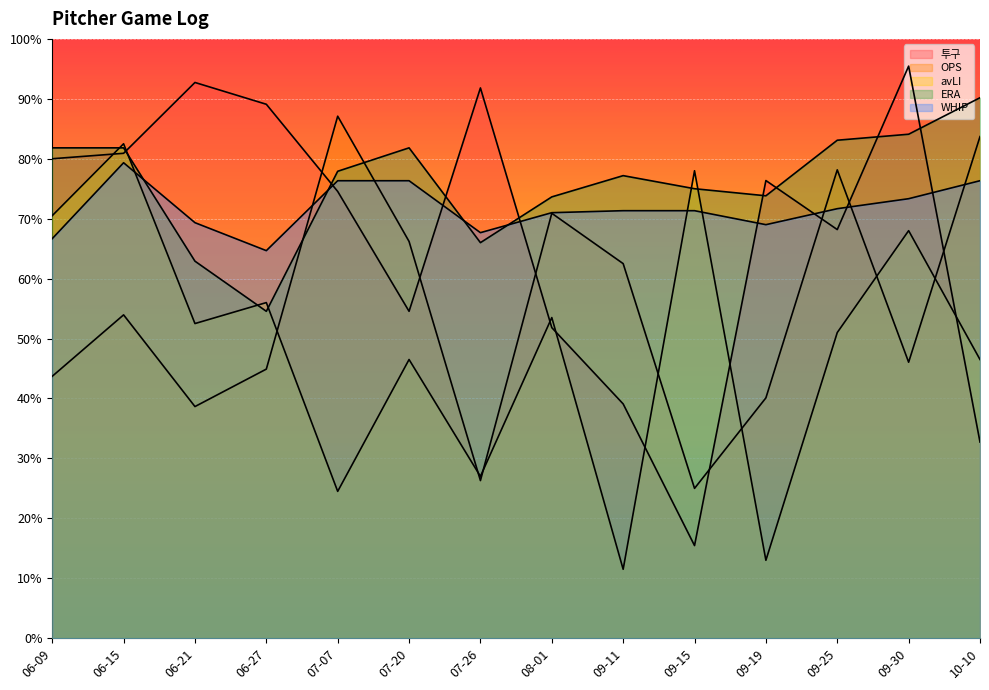

Reading left to right, transcribe all the data shown in this chart.

투구: 06-09=80.0	06-15=80.9	06-21=92.7	06-27=89.1	07-07=74.5	07-20=54.5	07-26=91.8	08-01=51.8	09-11=39.1	09-15=15.5	09-19=76.4	09-25=68.2	09-30=95.5	10-10=32.7
OPS: 06-09=43.7	06-15=53.9	06-21=38.6	06-27=44.9	07-07=87.1	07-20=66.2	07-26=26.3	08-01=70.9	09-11=62.5	09-15=25.0	09-19=40.1	09-25=78.1	09-30=46.1	10-10=83.7
avLI: 06-09=70.5	06-15=82.5	06-21=52.5	06-27=56.0	07-07=24.5	07-20=46.5	07-26=27.0	08-01=53.5	09-11=11.5	09-15=78.0	09-19=13.0	09-25=51.0	09-30=68.0	10-10=46.5
ERA: 06-09=81.8	06-15=81.8	06-21=62.9	06-27=54.5	07-07=77.9	07-20=81.8	07-26=66.0	08-01=73.6	09-11=77.2	09-15=75.0	09-19=73.8	09-25=83.1	09-30=84.1	10-10=90.2
WHIP: 06-09=66.7	06-15=79.3	06-21=69.3	06-27=64.7	07-07=76.3	07-20=76.3	07-26=67.7	08-01=71.0	09-11=71.3	09-15=71.3	09-19=69.0	09-25=71.7	09-30=73.3	10-10=76.3